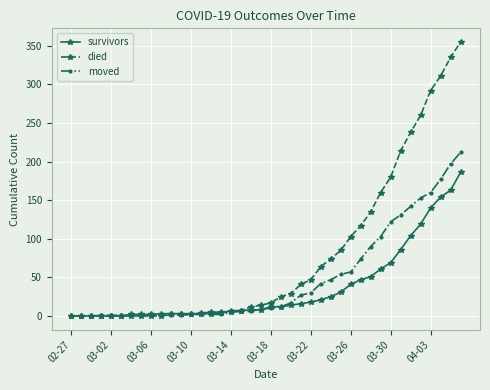

List the series in order of their peak value, lowest first.

survivors, moved, died